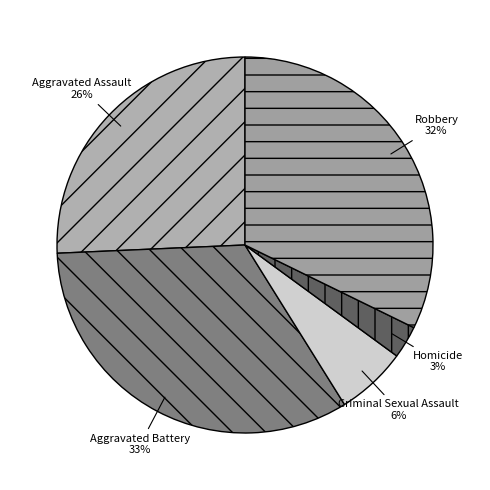

Is it true that Aggravated Battery is 21% of the pie?

False